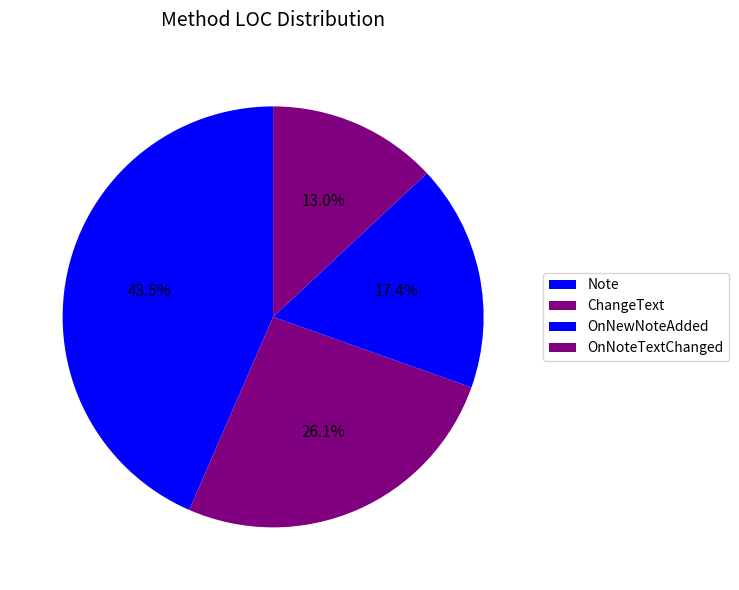

To the nearest percent, what is the combined percentage of ChangeText and Note?

70%